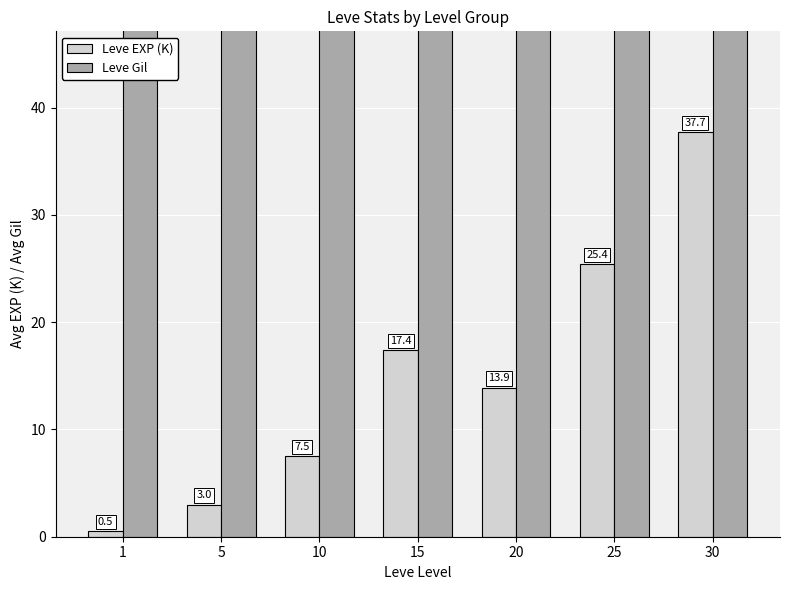

Which series has the widest spread of values?

Leve Gil